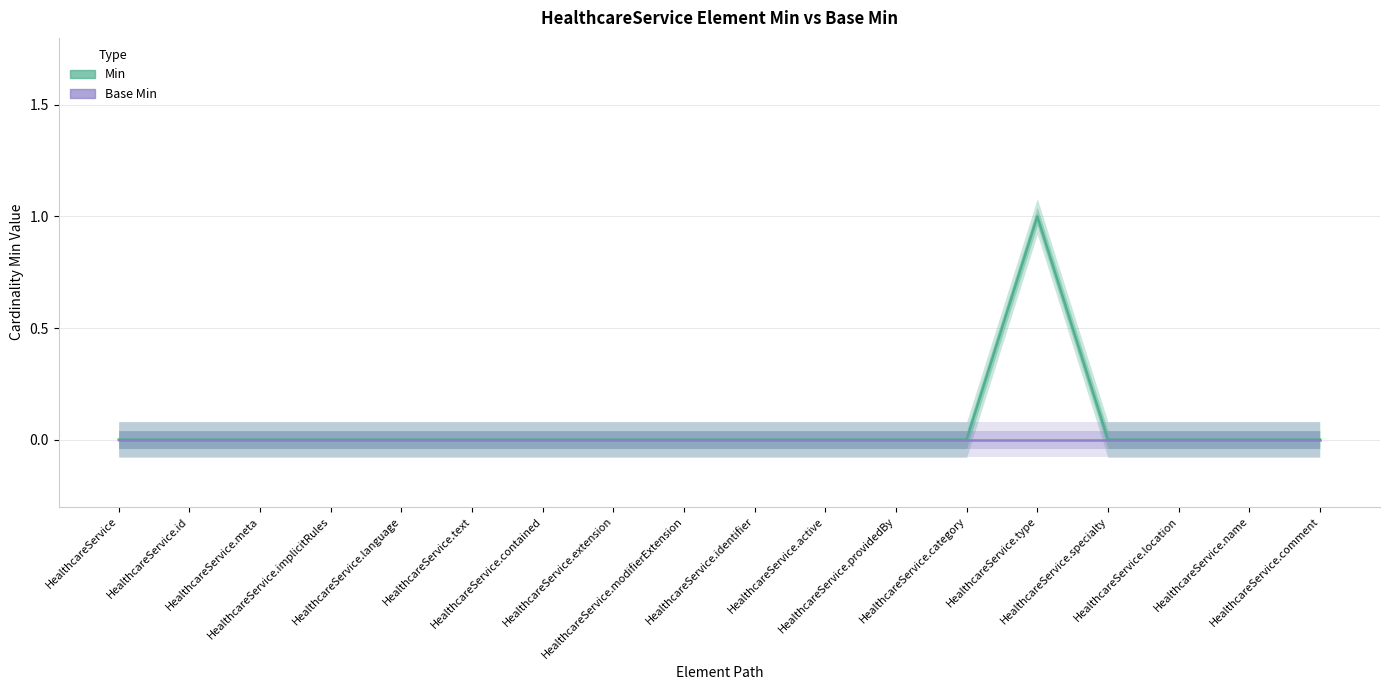

List the series in order of their overall mean, highest first.

Min, Base Min